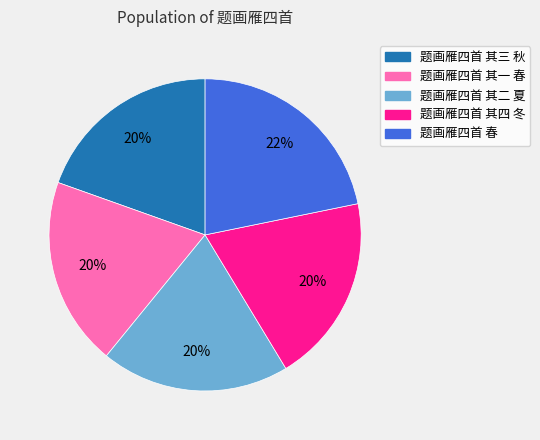

The 题画雁四首 其三 秋 slice represents 33% of the pie. True or false?

False